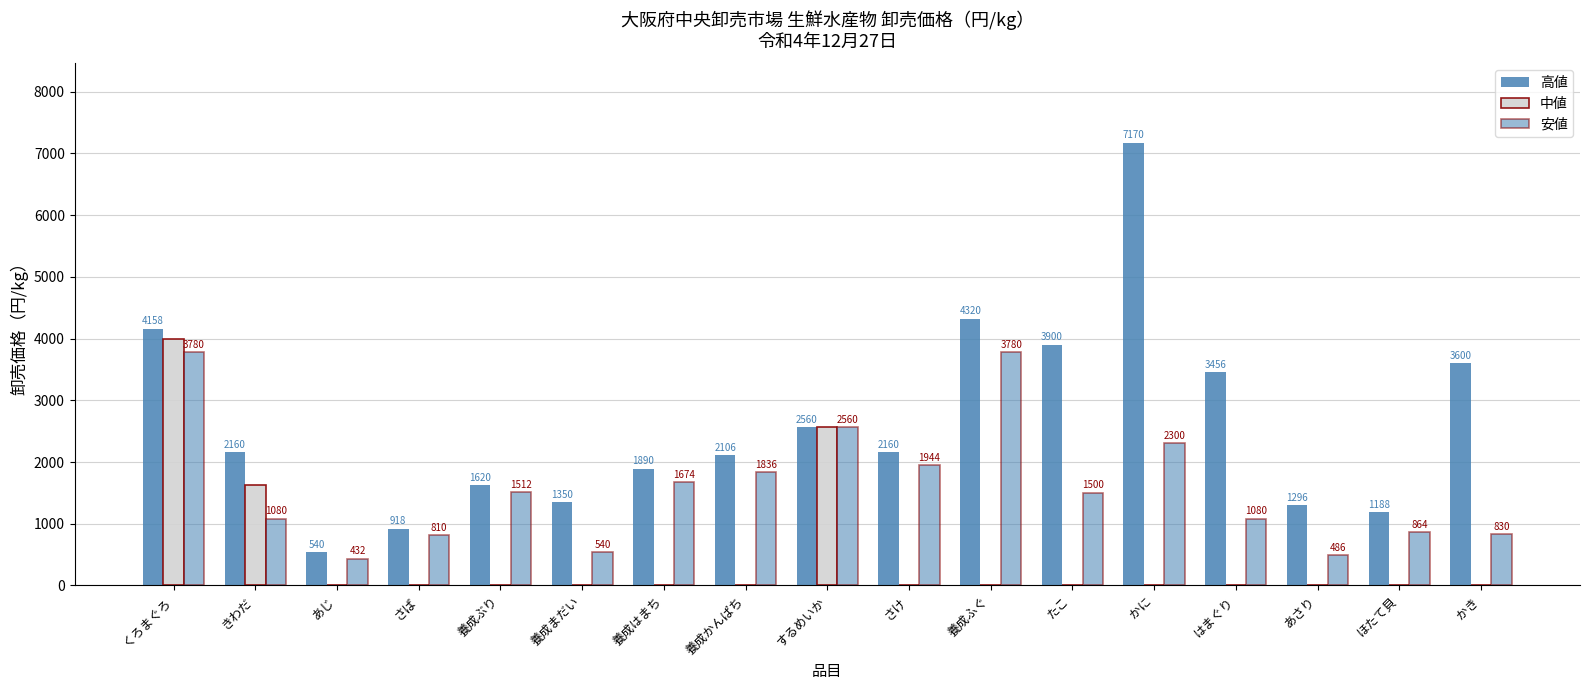

What is the label of the 7th bar from the left?

養成はまち